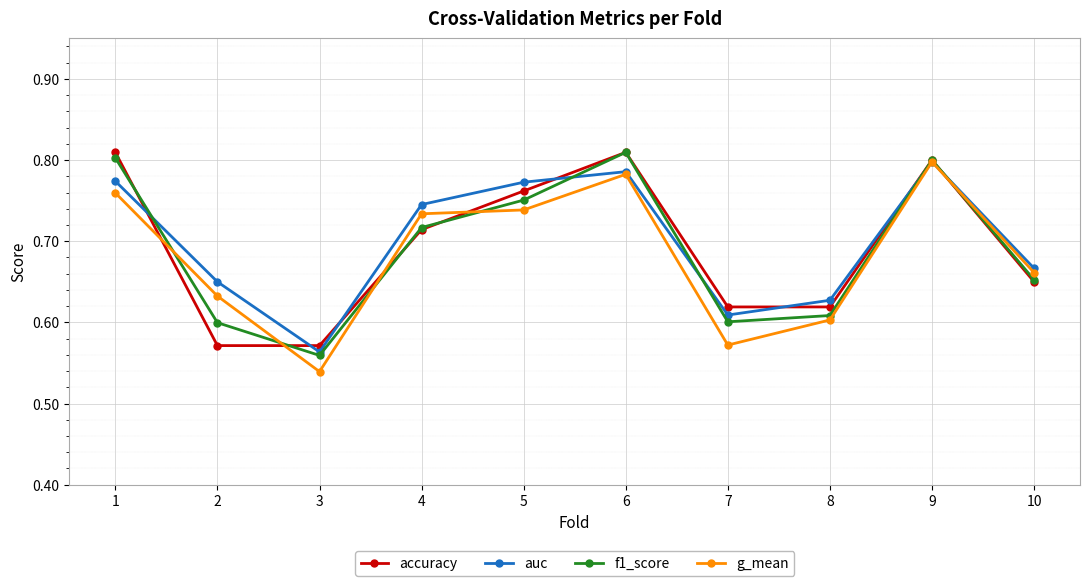

The value of auc at 3 is 0.2. True or false?

False